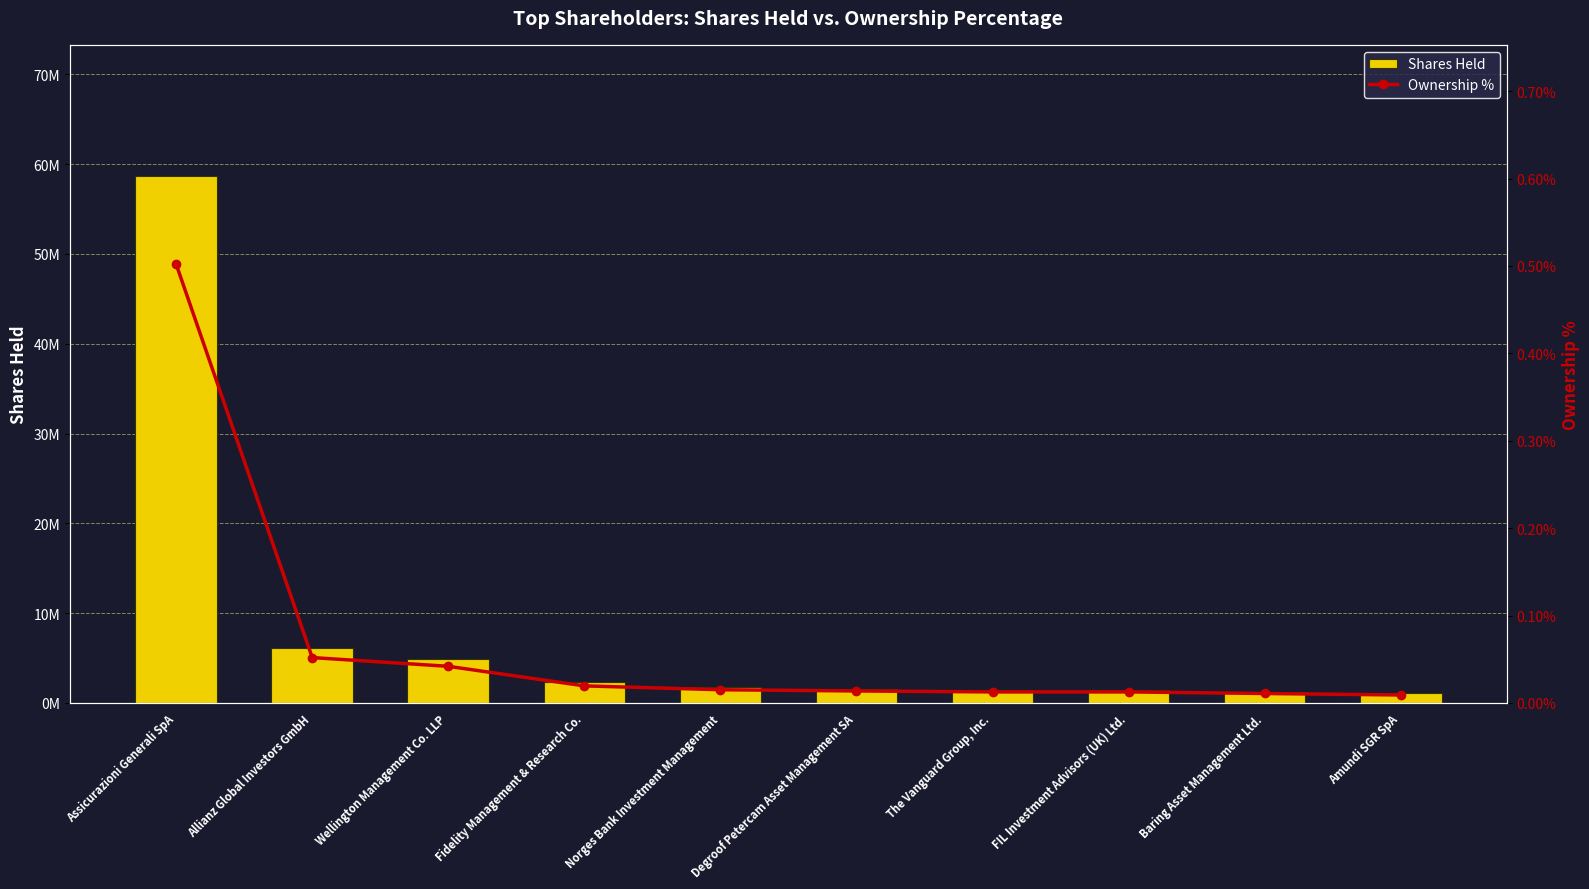

At which category is the sum across all series the highest?

Assicurazioni Generali SpA